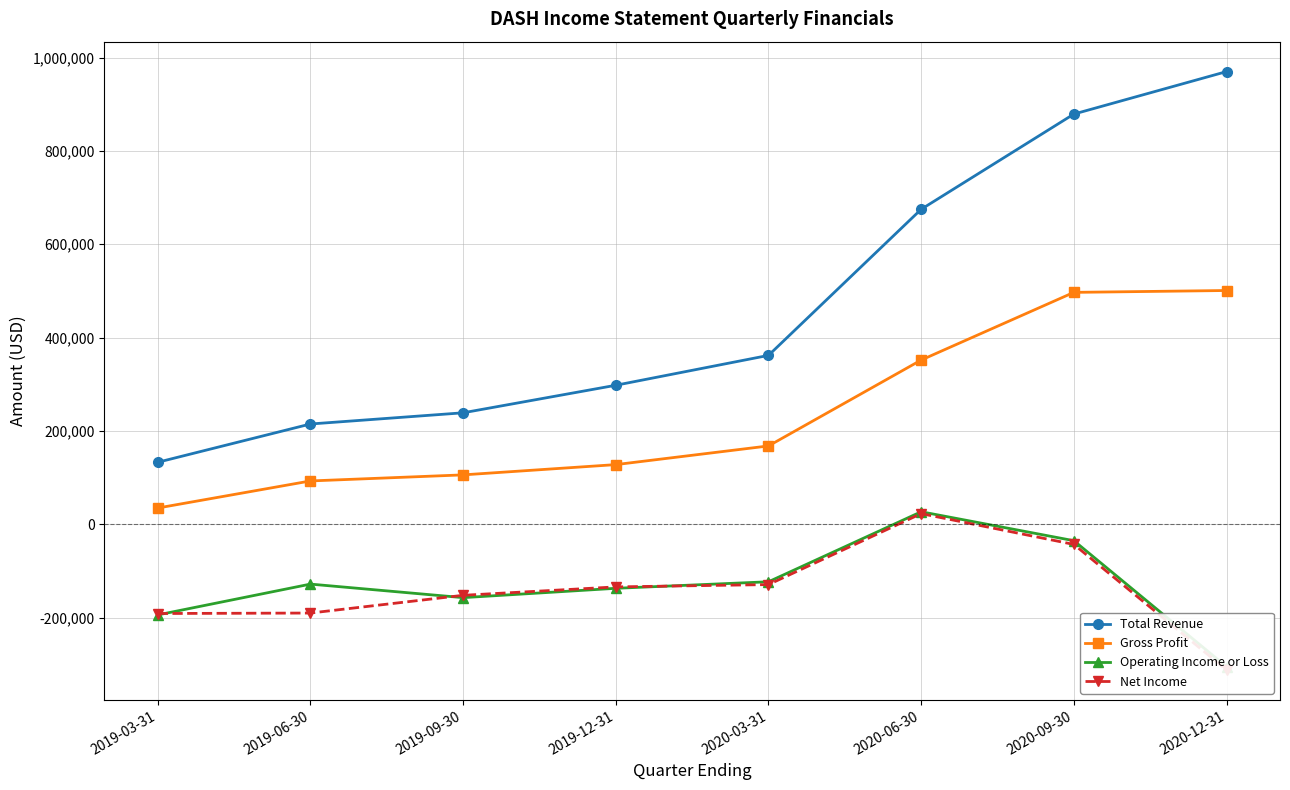

Count the number of categories in the chart.

8